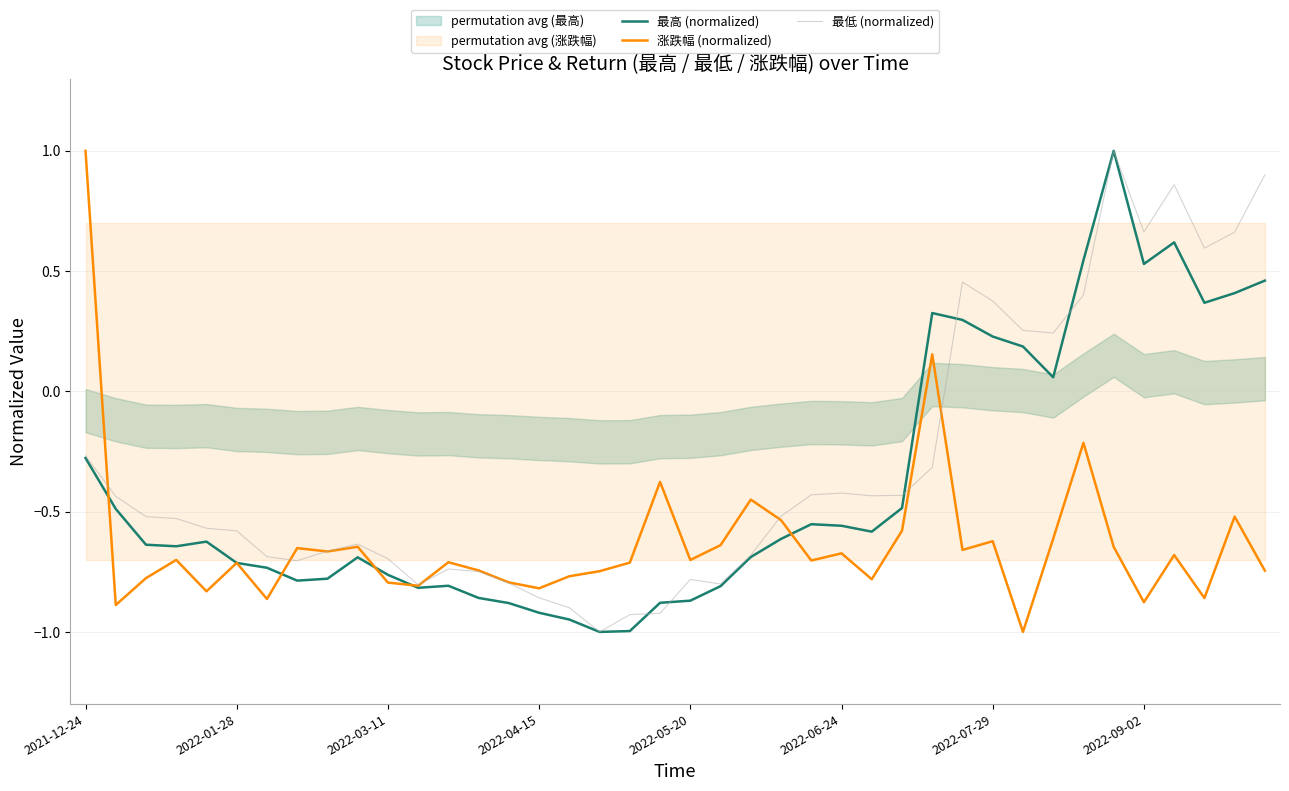

At which label does 最低 (normalized) reach its peak?

34